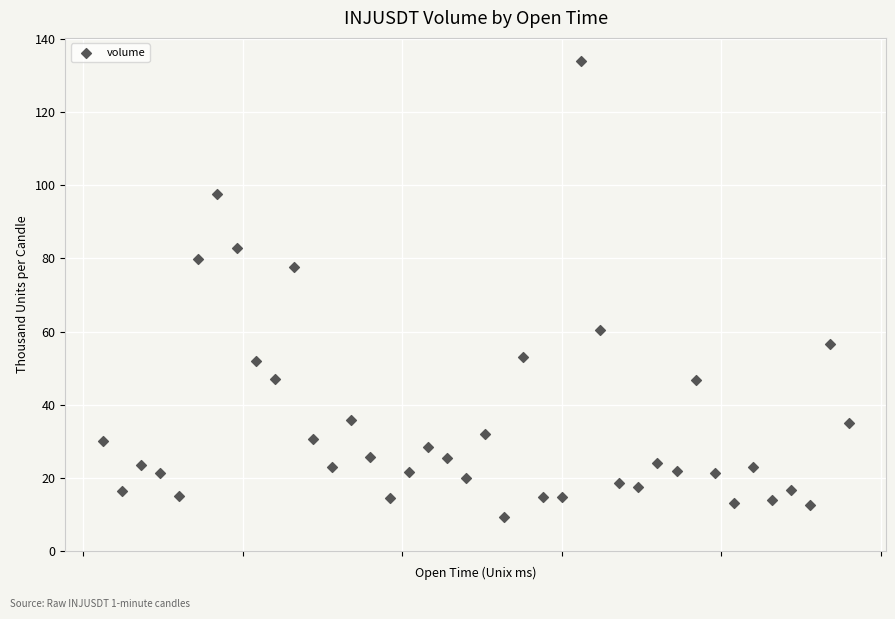

What is the range of Y values (max minus min)?

124.6